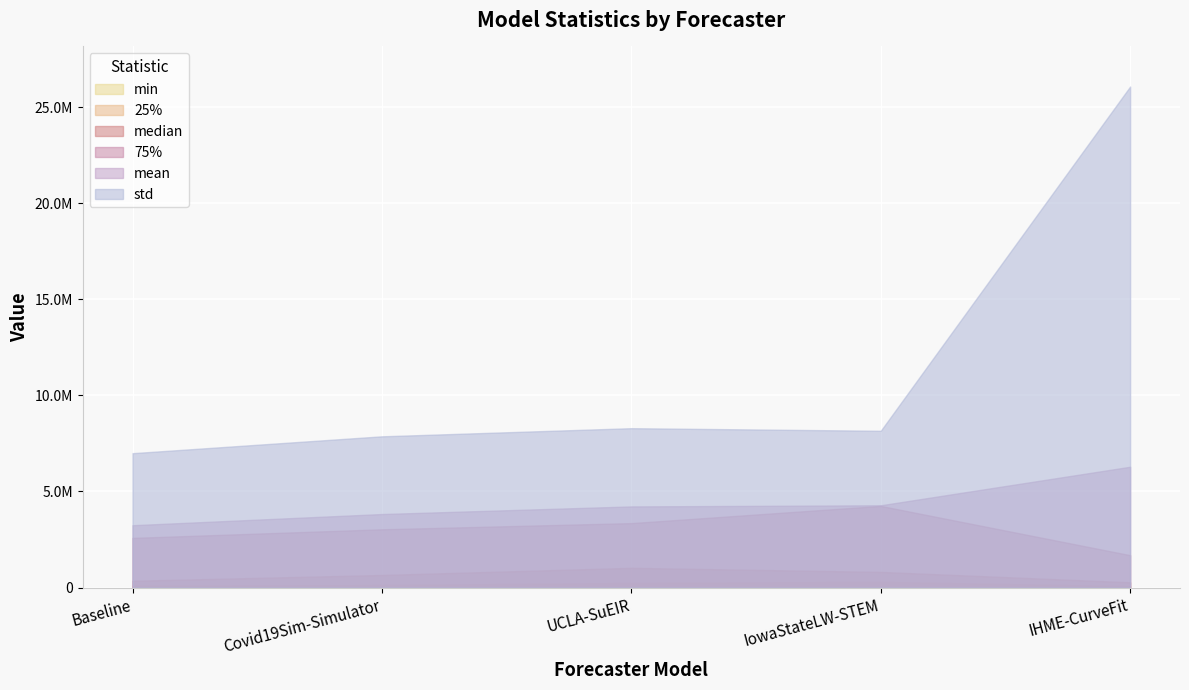

The 75% series shows 4250382.5 at IowaStateLW-STEM. True or false?

True